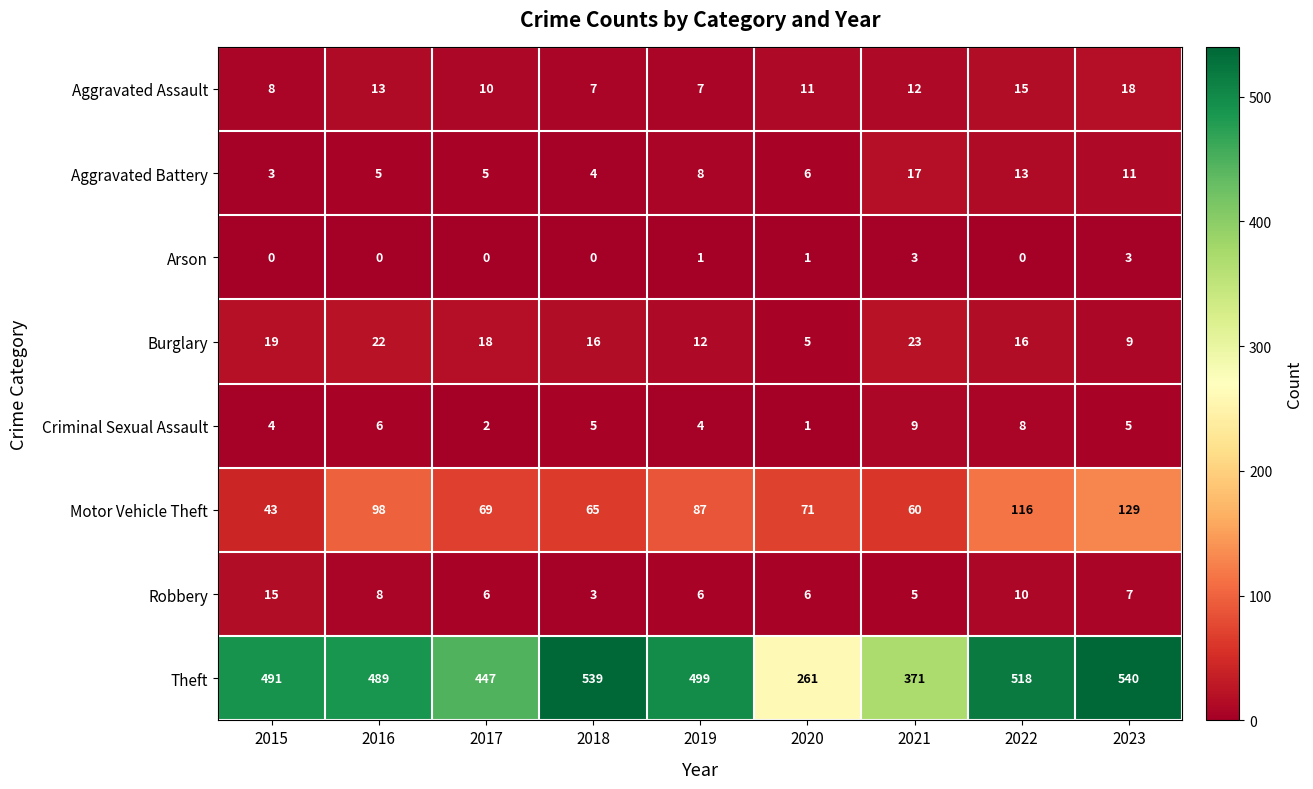

List the series in order of their peak value, lowest first.

Arson, Criminal Sexual Assault, Robbery, Aggravated Battery, Aggravated Assault, Burglary, Motor Vehicle Theft, Theft